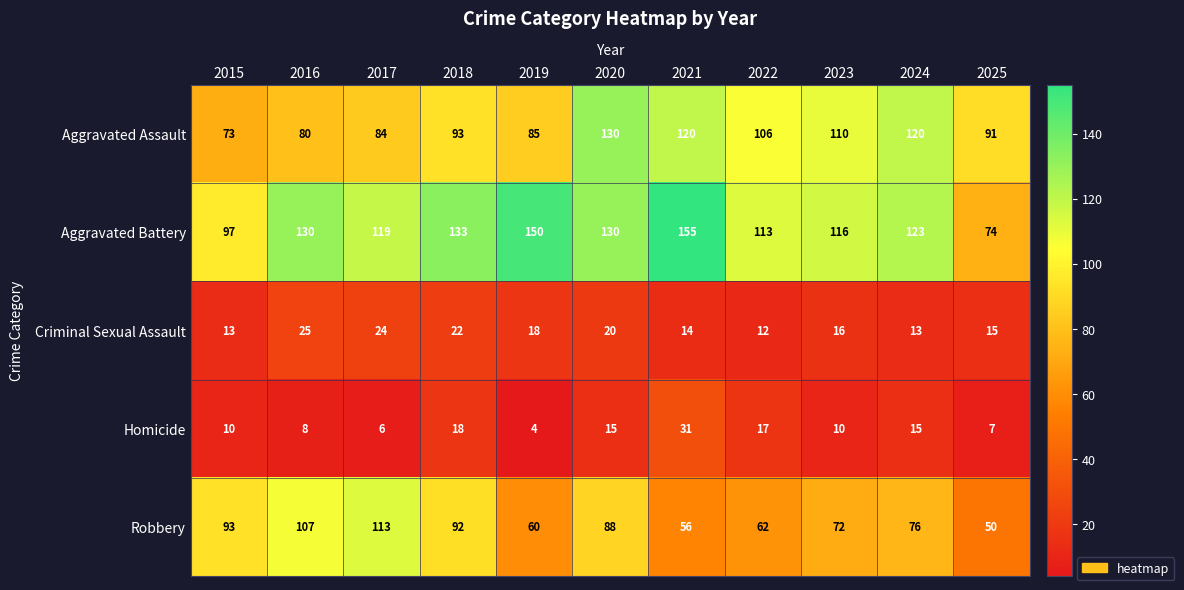

What is the total value across all series at 2024?

347